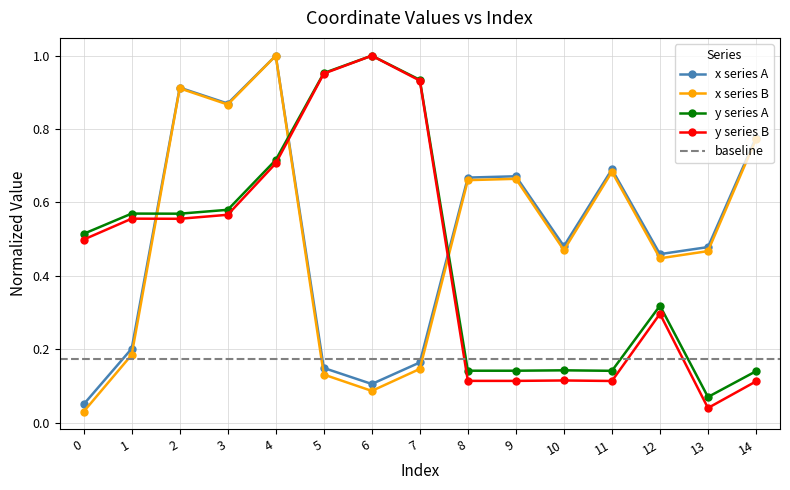

Which has a higher value, 13 or 3?

3